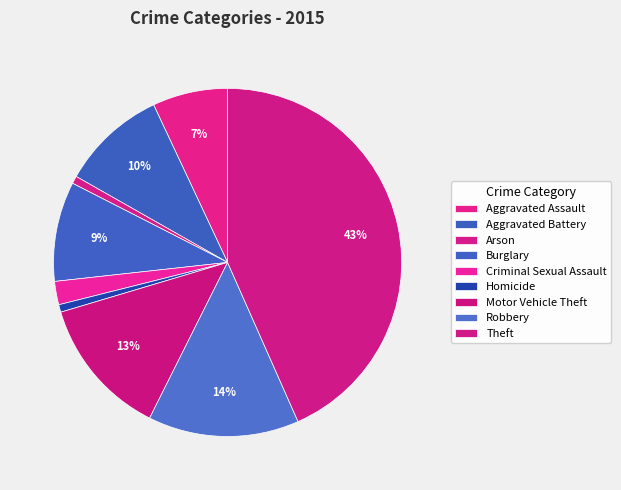

How many segments does this pie chart have?

9